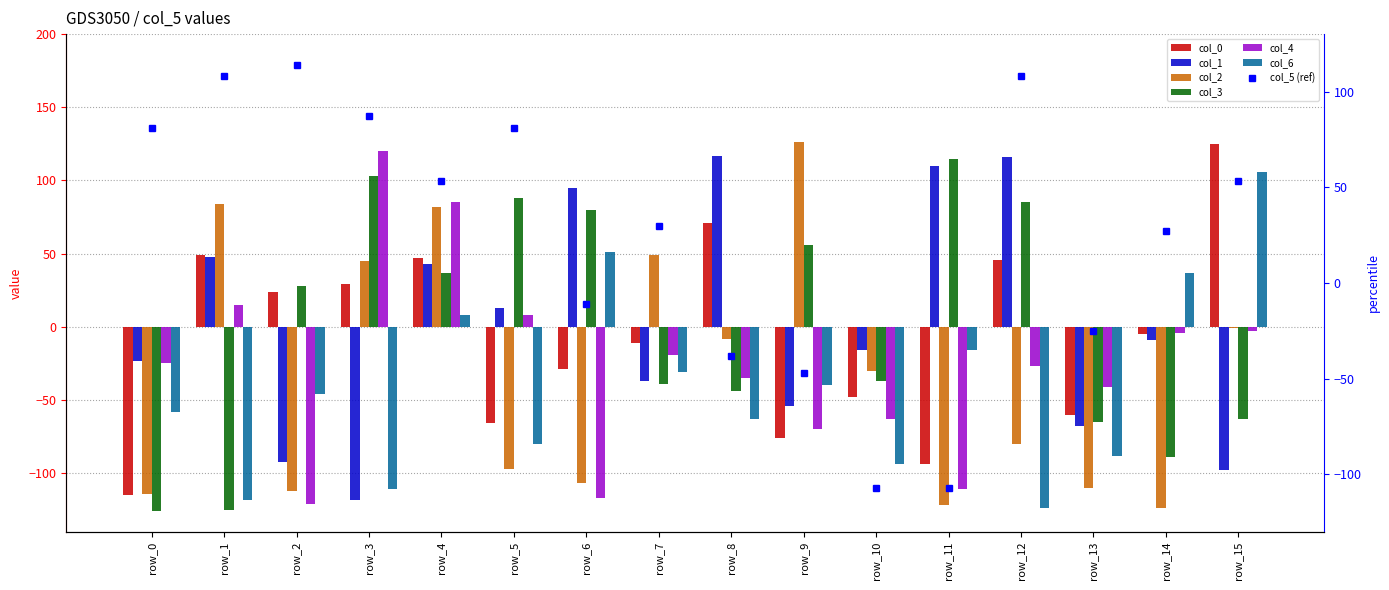

How many categories are shown in the chart?

16